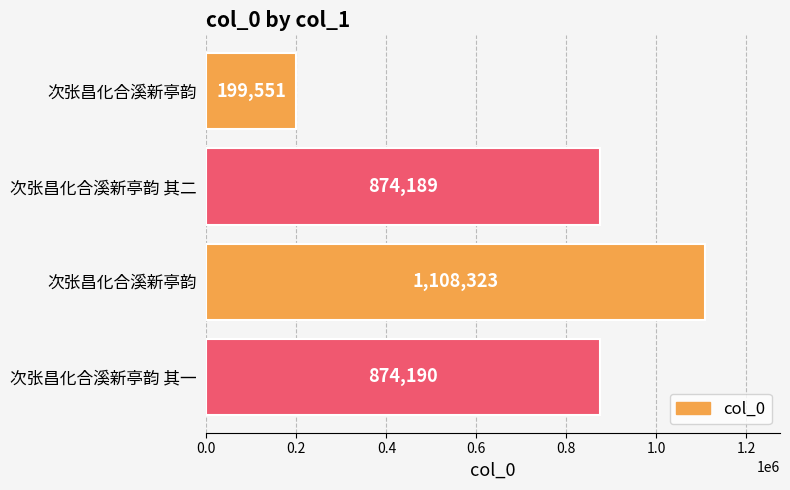

Are the bars horizontal?

Yes